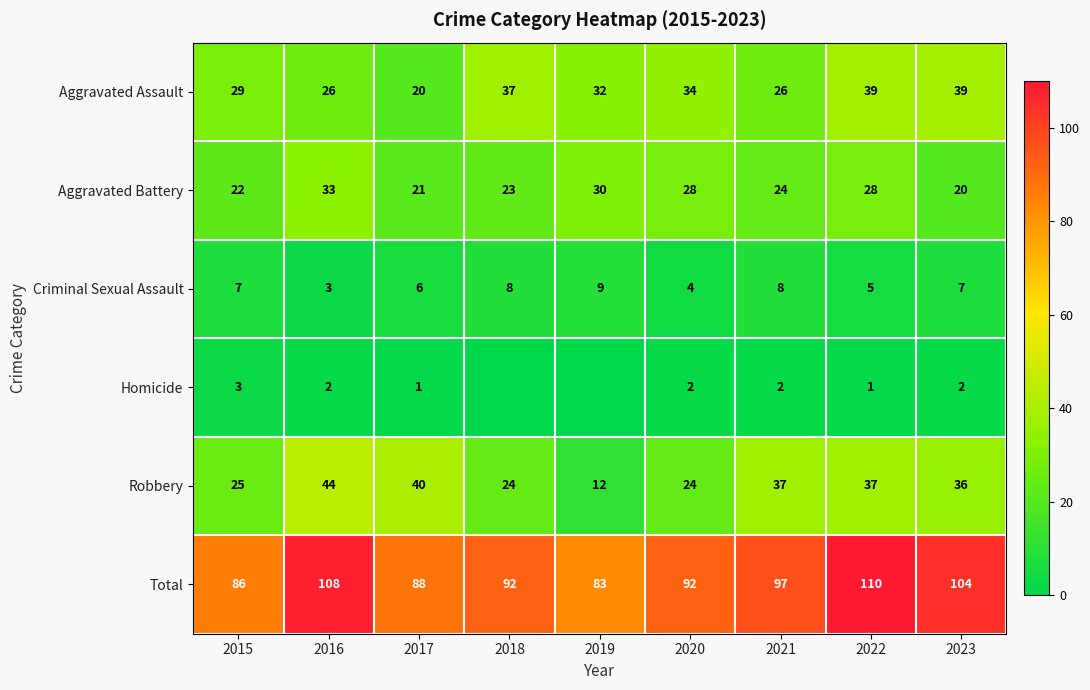

At 2021, list the series in order from smallest to largest.

Homicide, Criminal Sexual Assault, Aggravated Battery, Aggravated Assault, Robbery, Total